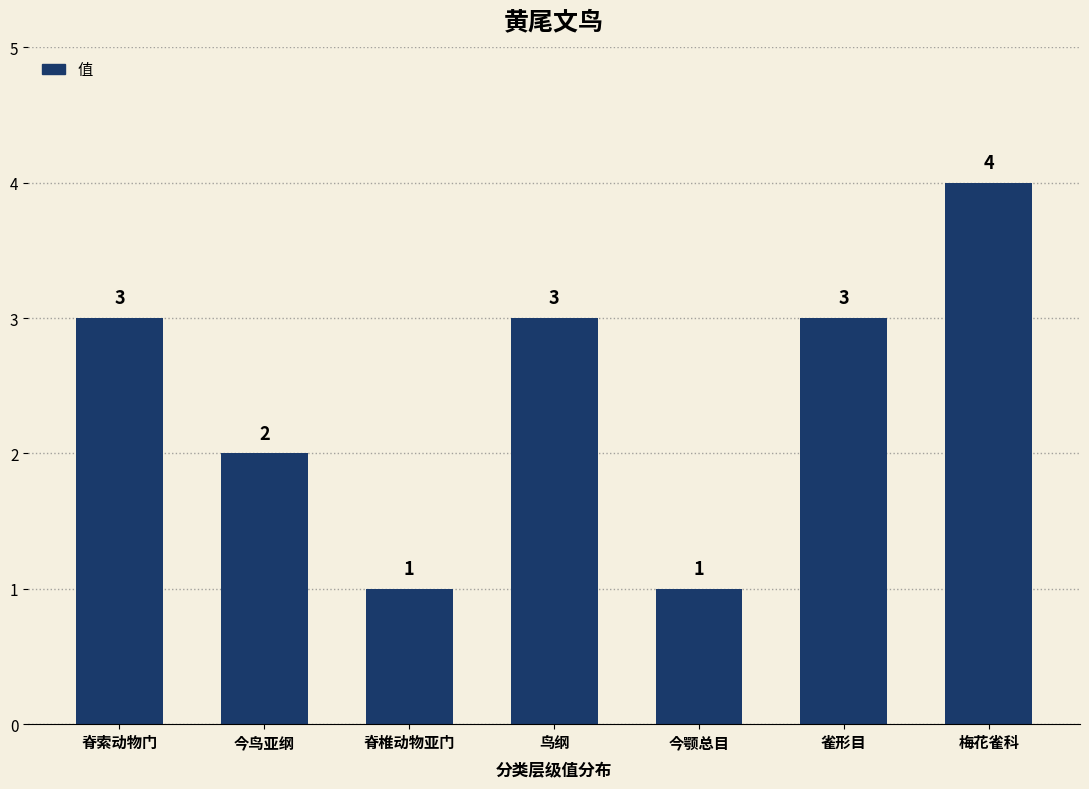

Which category has the highest value across all series?

梅花雀科